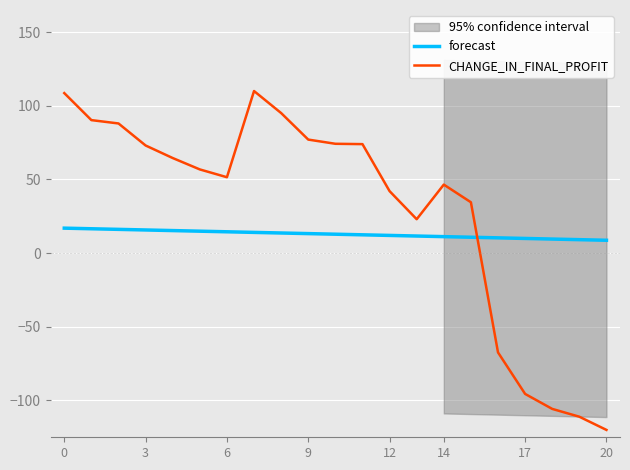

At which label is CHANGE_IN_FINAL_PROFIT closest to -5?

13